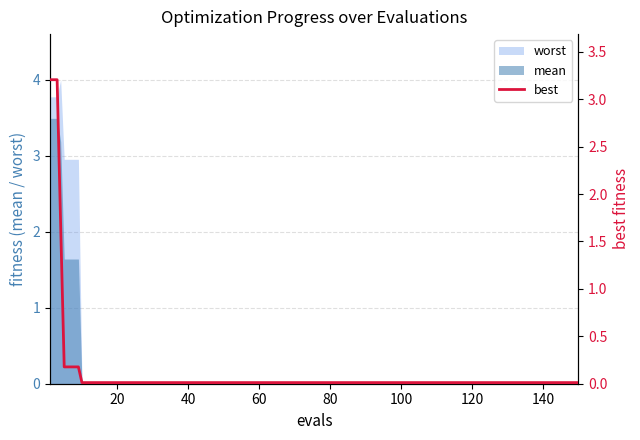

What is the greatest value displayed?

3.2